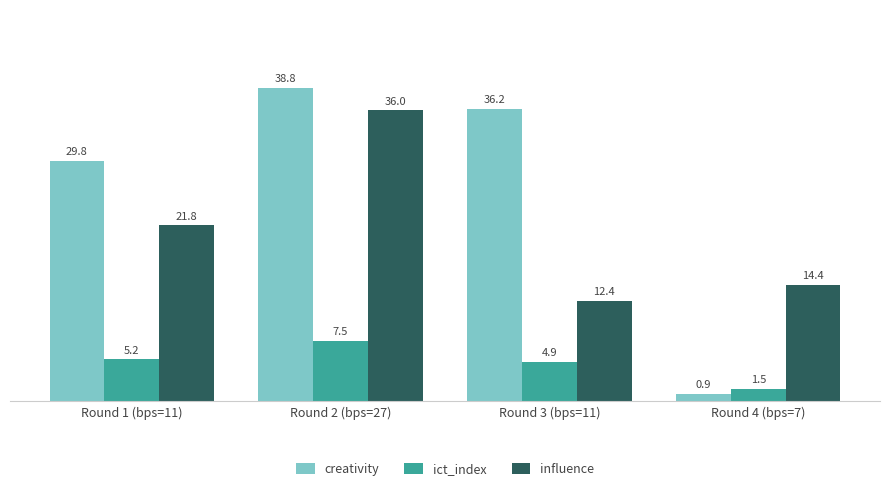

How many bars are there in each group?

3